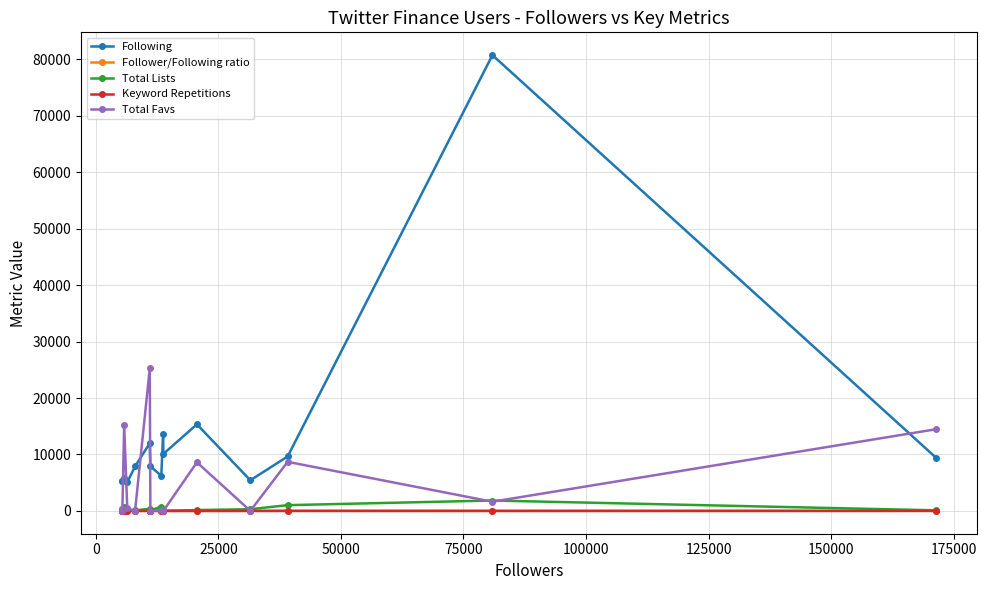

Which series has the largest total across all categories?

Following